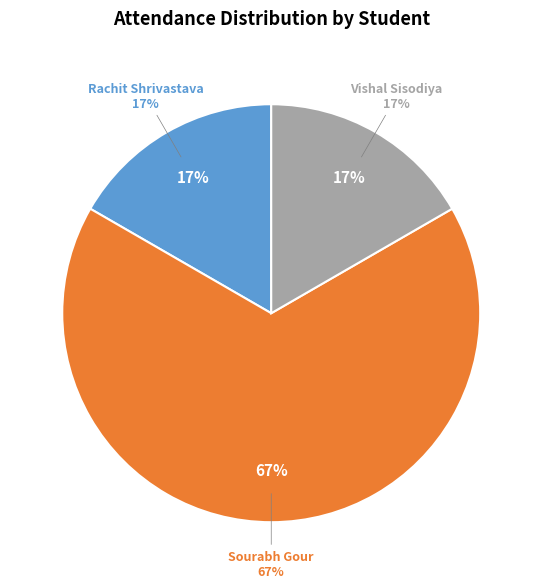

Does Vishal Sisodiya represent more than half of the total?

No